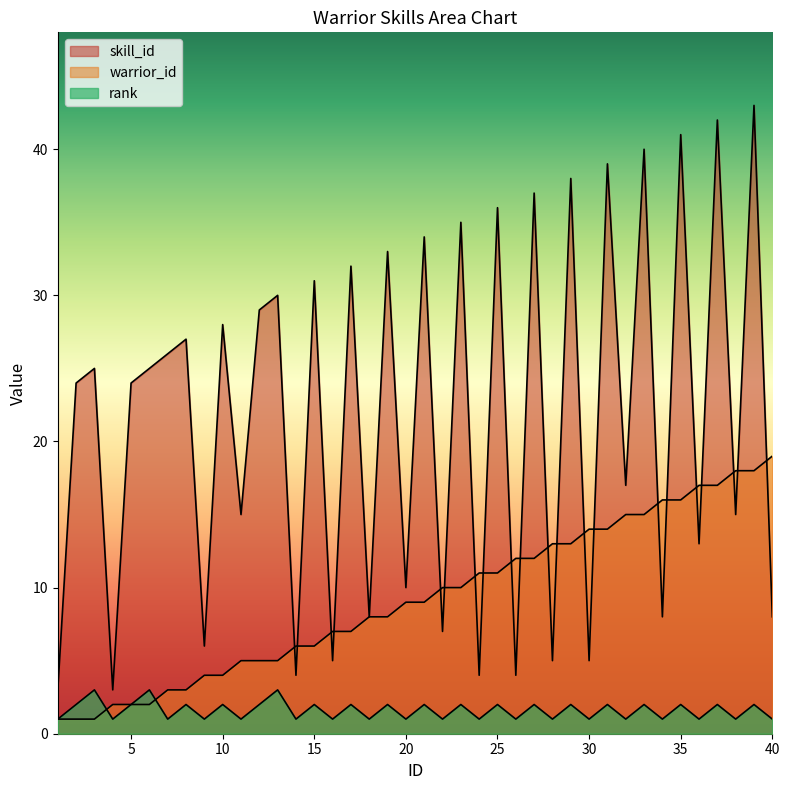

At which label does rank reach its minimum?

1